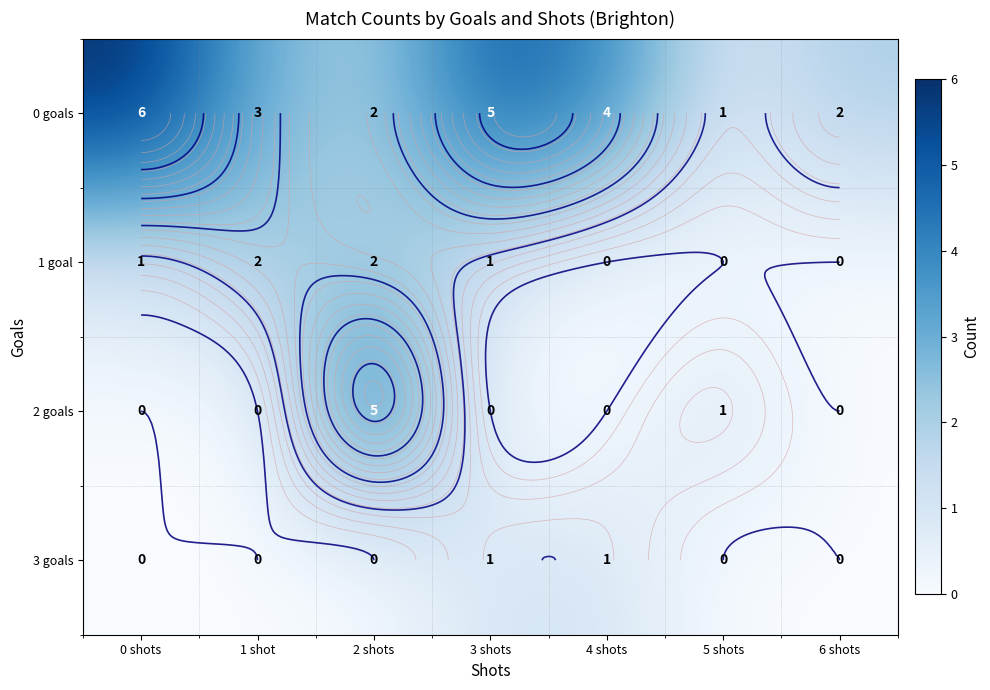

Between 0 shots and 3 shots, which is larger?

0 shots